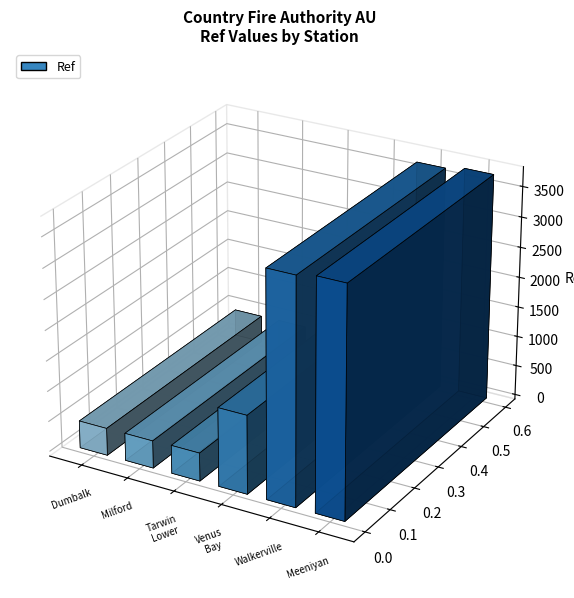

What is the change in value from Milford to Tarwin Lower District Satellite (Walkerville)?

+3231